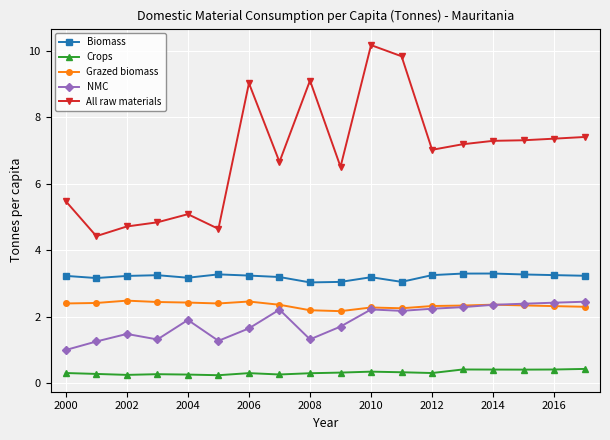

What is the greatest value displayed?

10.2